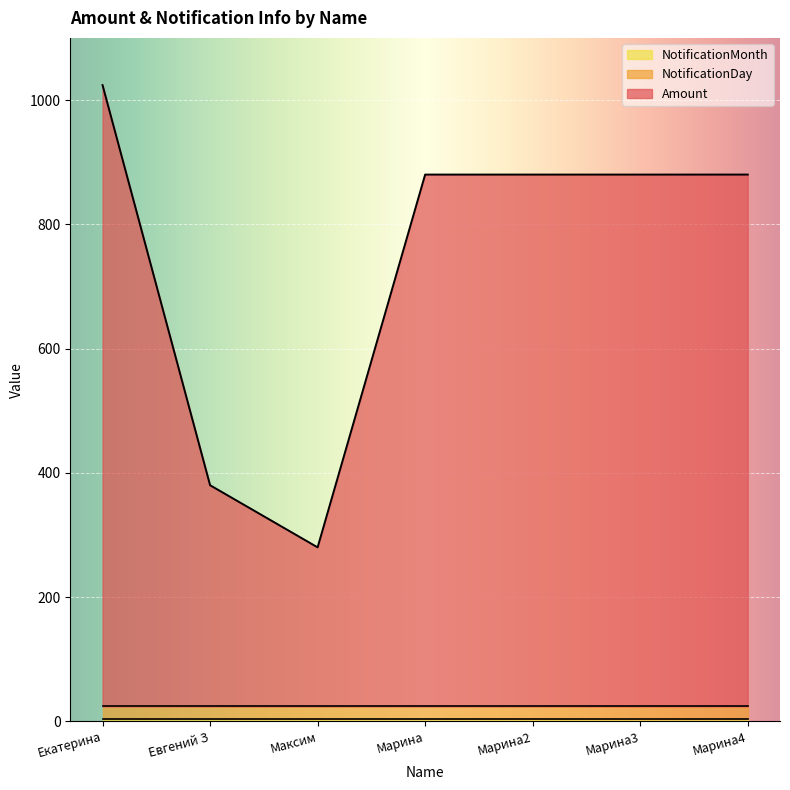

Where is NotificationDay nearest to the value 20?

Екатерина